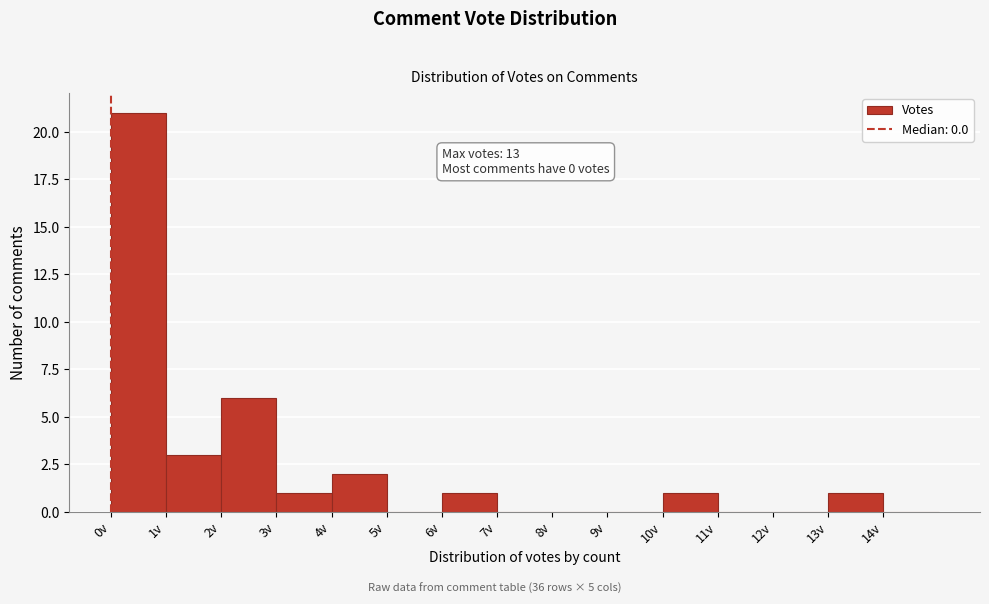

Over which range of the x-axis is the bar tallest?

0 to 1